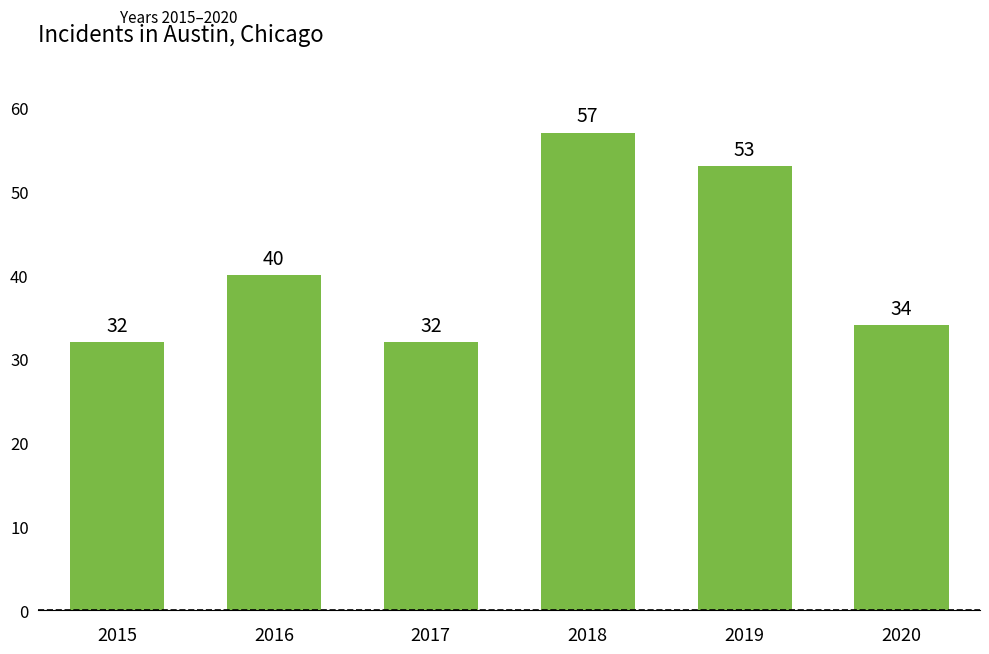

Reading right to left, what are all the values shown in this chart?

34	53	57	32	40	32